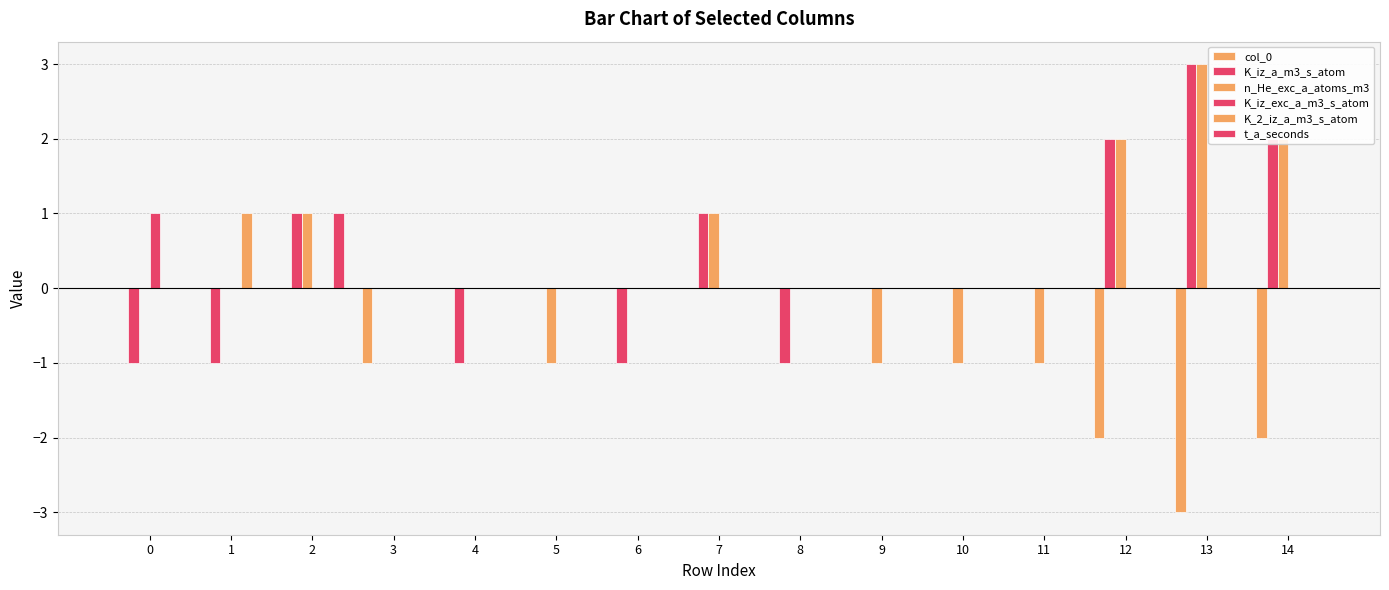

Rank the series by their maximum value, from lowest to highest.

col_0, K_iz_exc_a_m3_s_atom, K_2_iz_a_m3_s_atom, t_a_seconds, K_iz_a_m3_s_atom, n_He_exc_a_atoms_m3